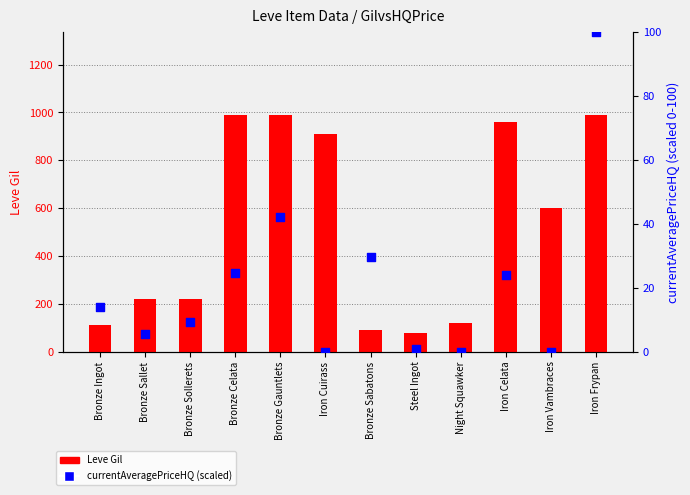

Which series reaches the minimum Y coordinate?

currentAveragePriceHQ (scaled)